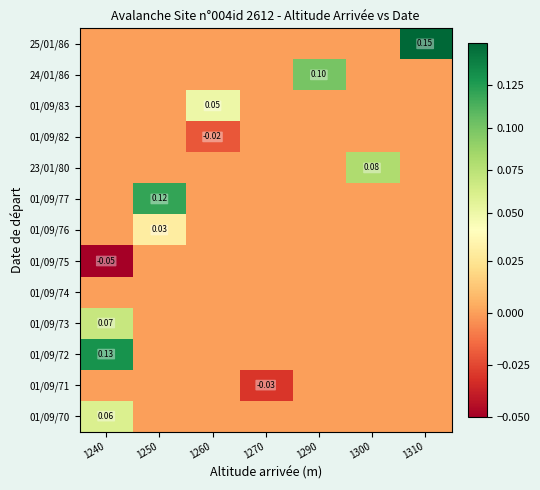

Count the number of categories in the chart.

7